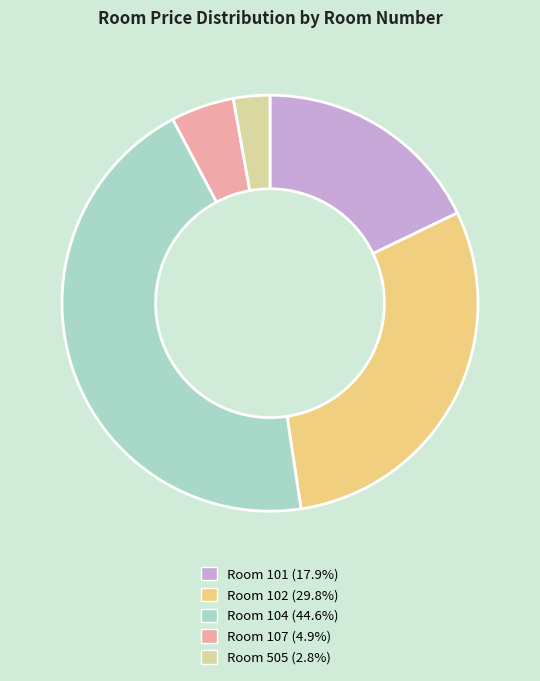

Does any single category account for the majority?

No